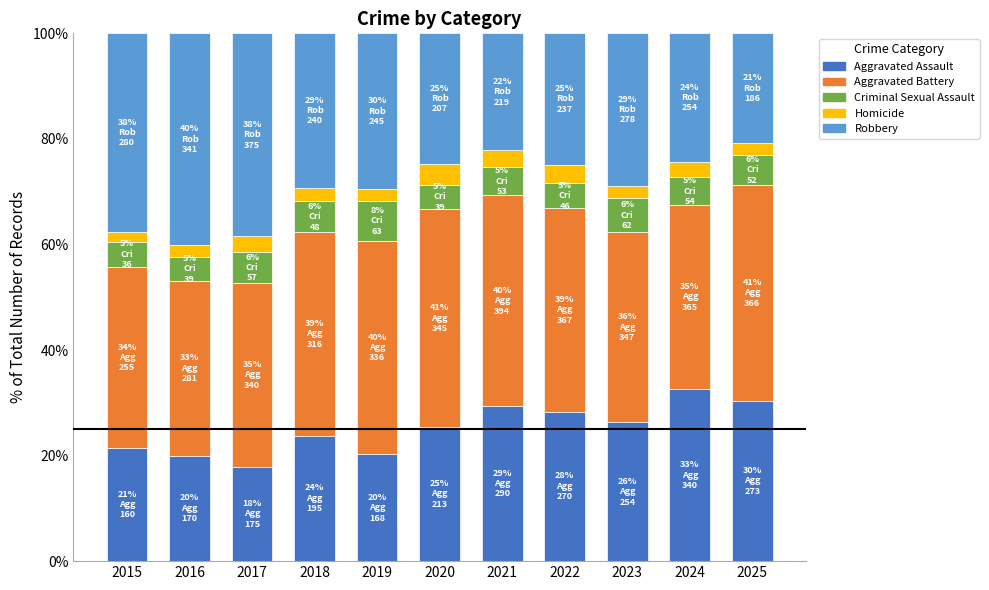

Is it true that Aggravated Assault equals 18.9 at 2021?

False